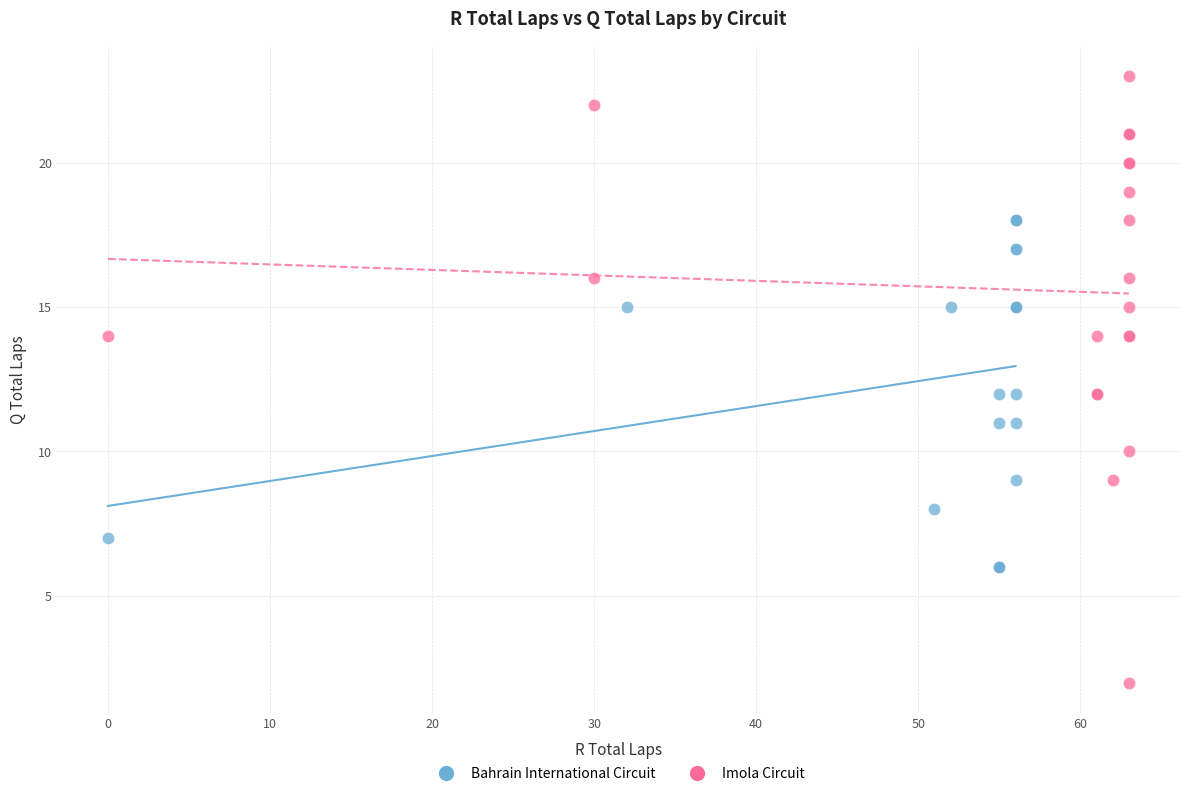

Which series reaches the minimum Y coordinate?

Imola Circuit